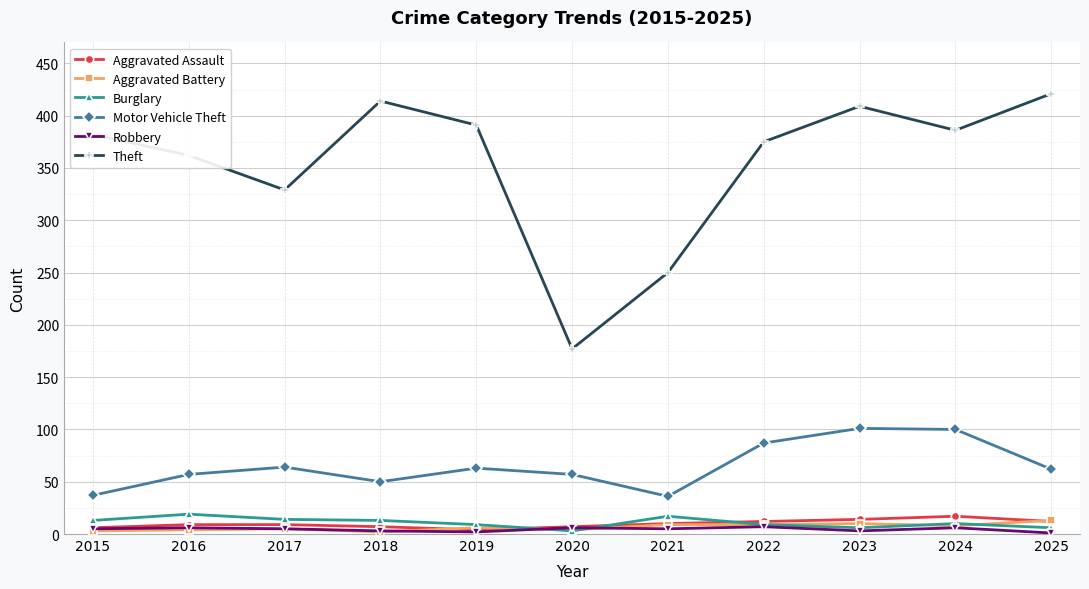

Between 2018 and 2020, which series saw the biggest shift?

Theft